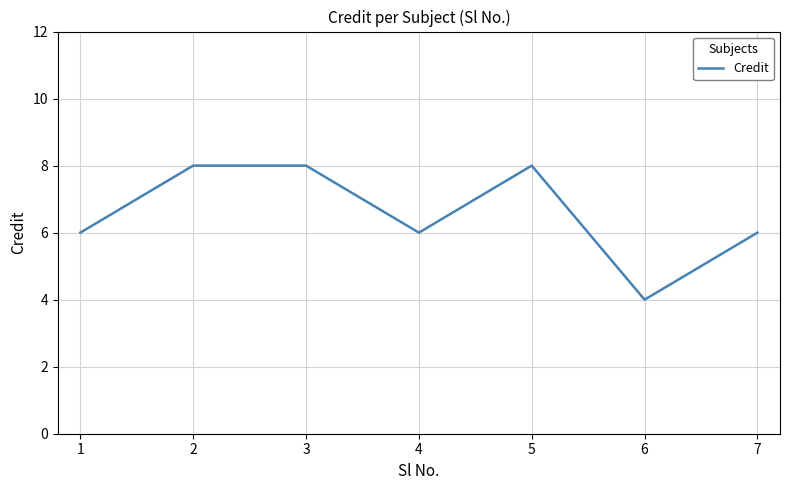

Which has a higher value, 3 or 1?

3